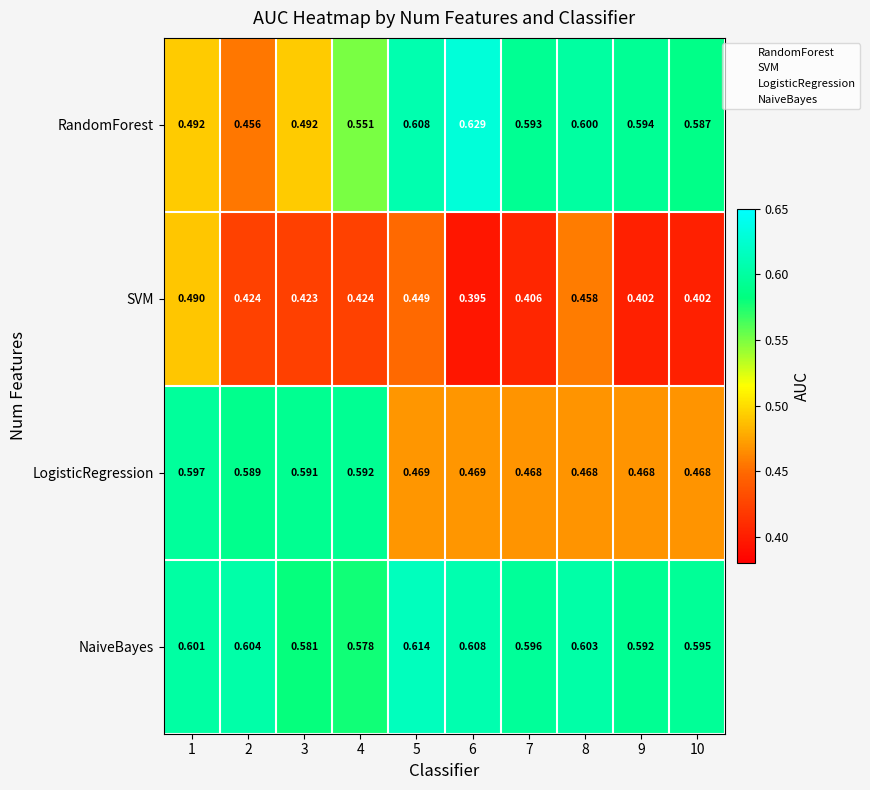

At 10, list the series in order from largest to smallest.

NaiveBayes, RandomForest, LogisticRegression, SVM